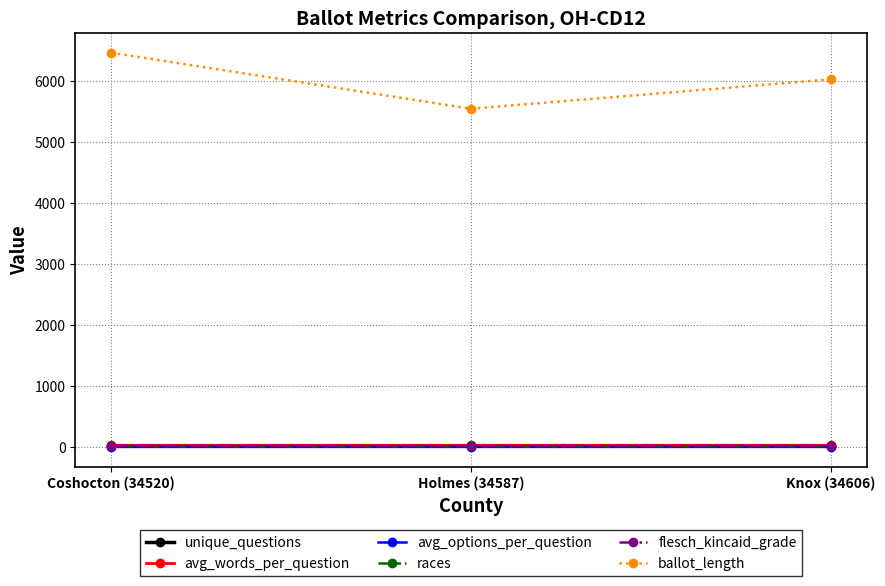

Count the unique_questions values in the range 15 to 17.

3